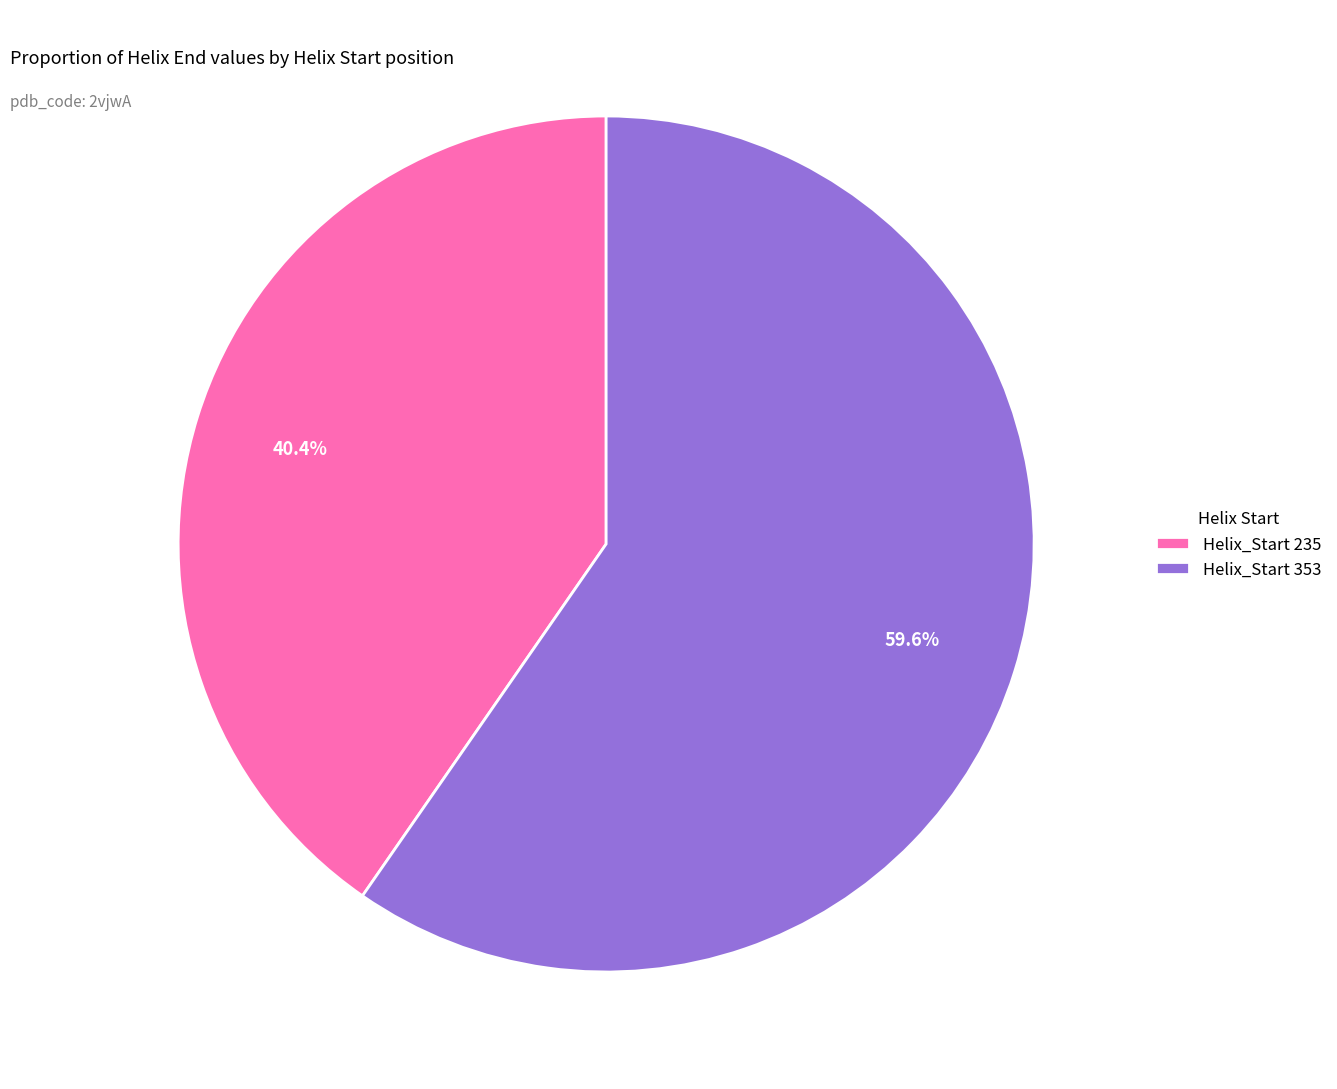

Which slice is the smallest?

Helix_Start 235